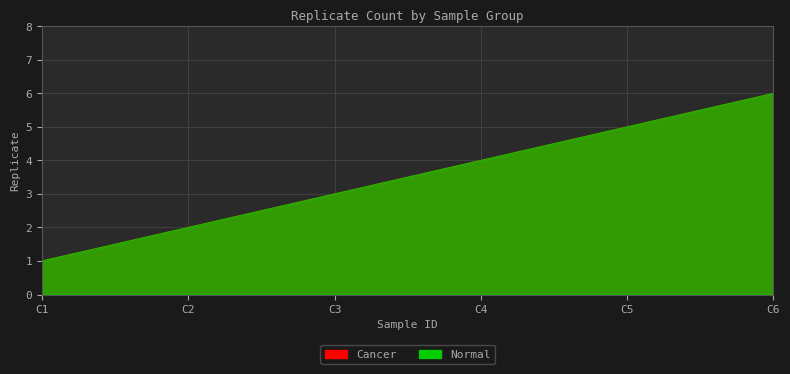

What is the average value of the Cancer series?

4